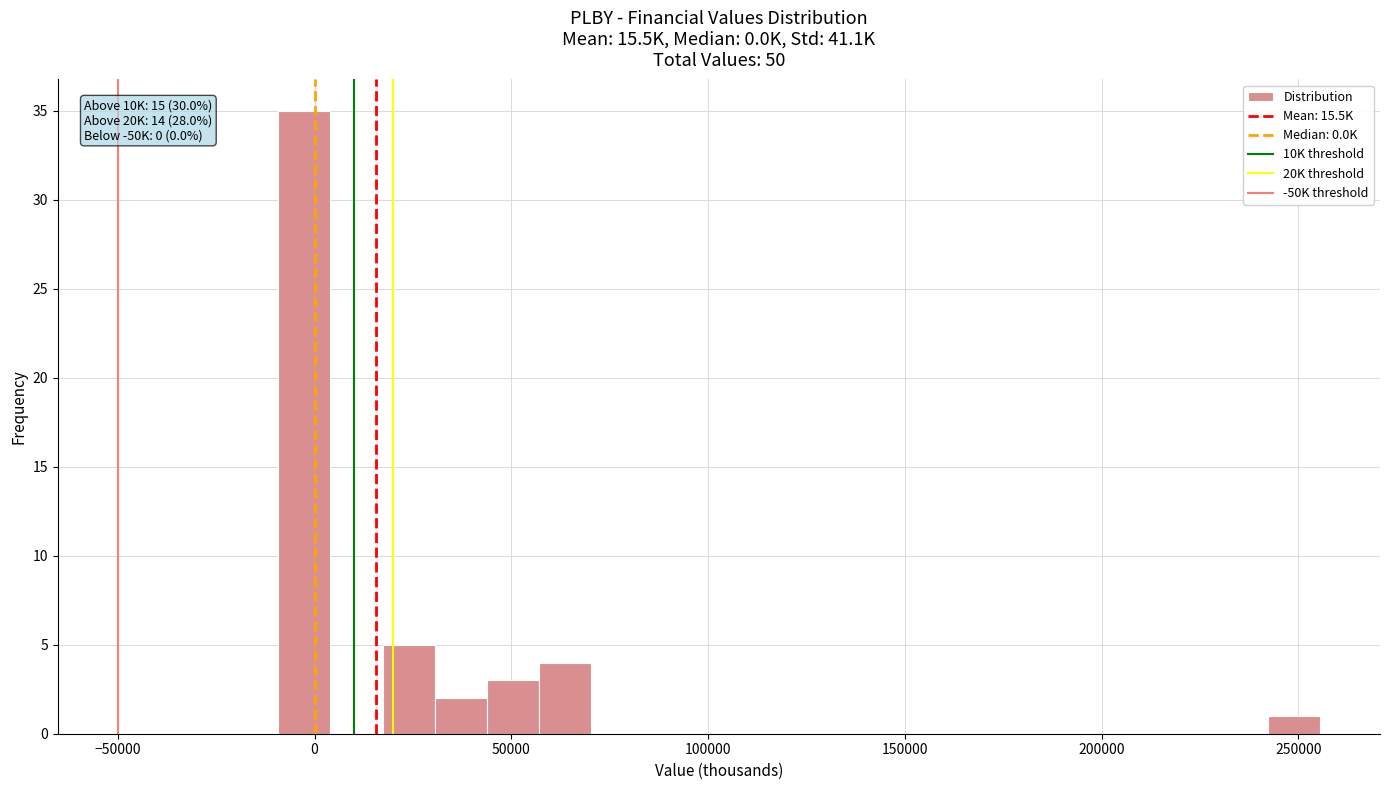

Read against the x-axis, roughly where is the centre of the tallest bar?

-5000